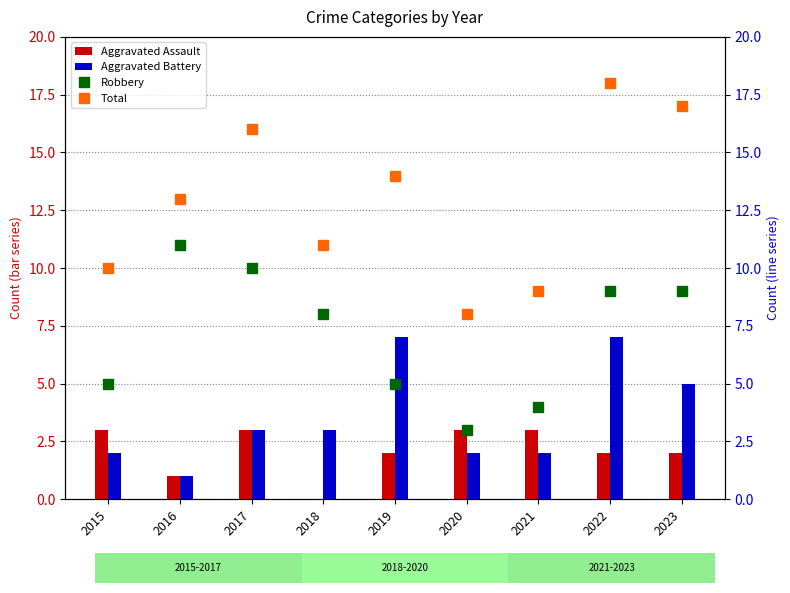

Reading right to left, transcribe all the data shown in this chart.

Aggravated Assault: 2	2	3	3	2	0	3	1	3
Aggravated Battery: 5	7	2	2	7	3	3	1	2
Robbery: 9	9	4	3	5	8	10	11	5
Total: 17	18	9	8	14	11	16	13	10